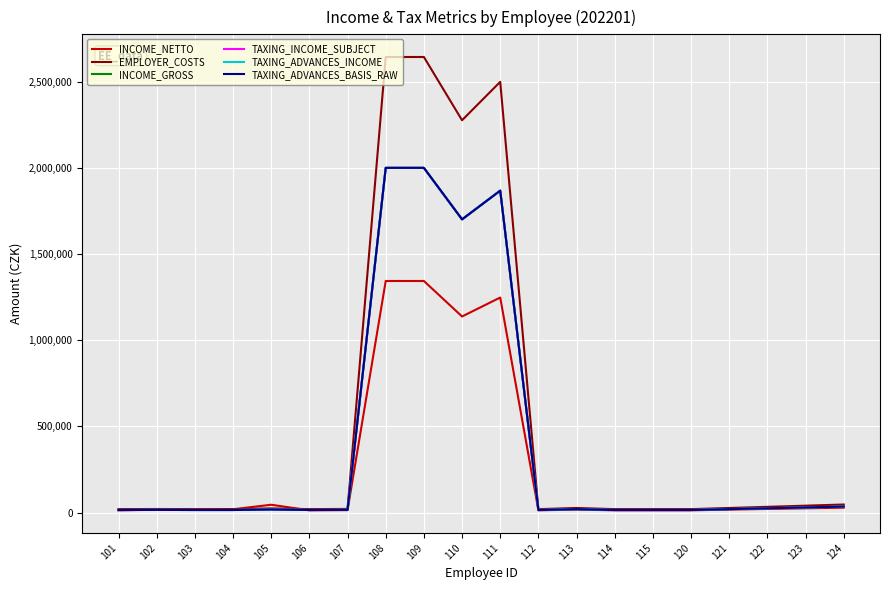

What is the value of the INCOME_GROSS point at the 15th from the left?

15000